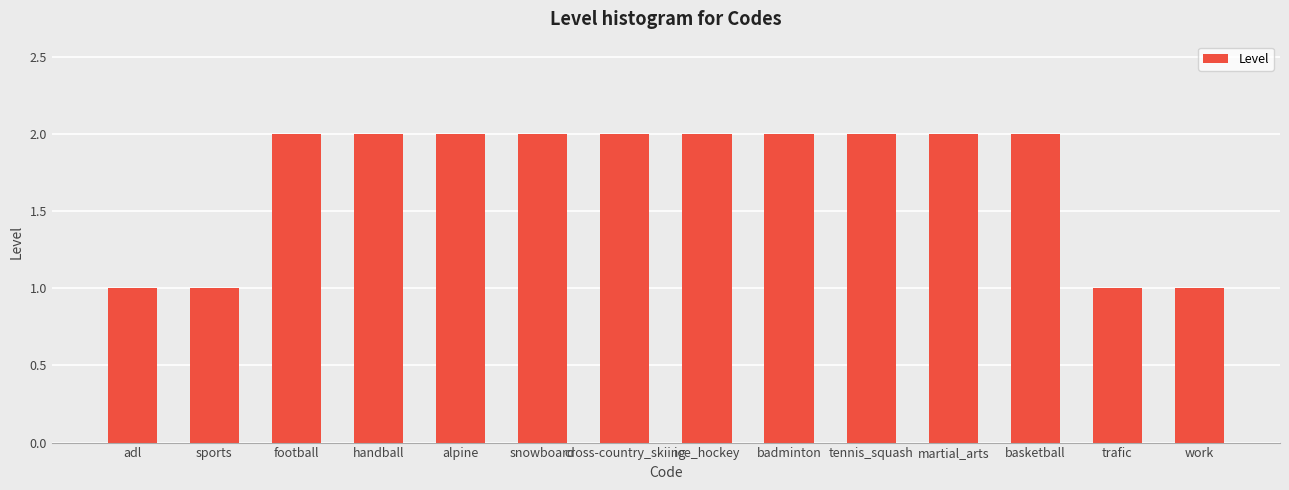

What is the label of the 14th bar from the left?

work